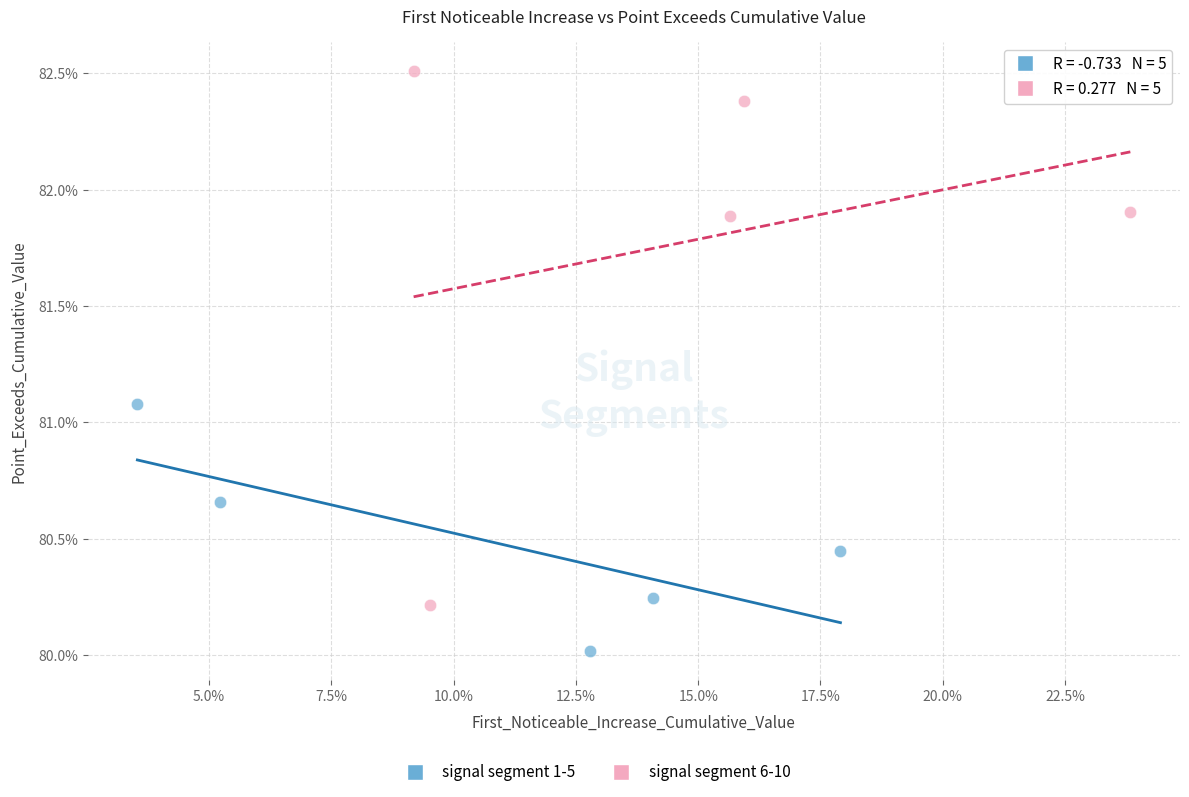

Which series has the largest Y range (max minus min)?

signal segment 6-10